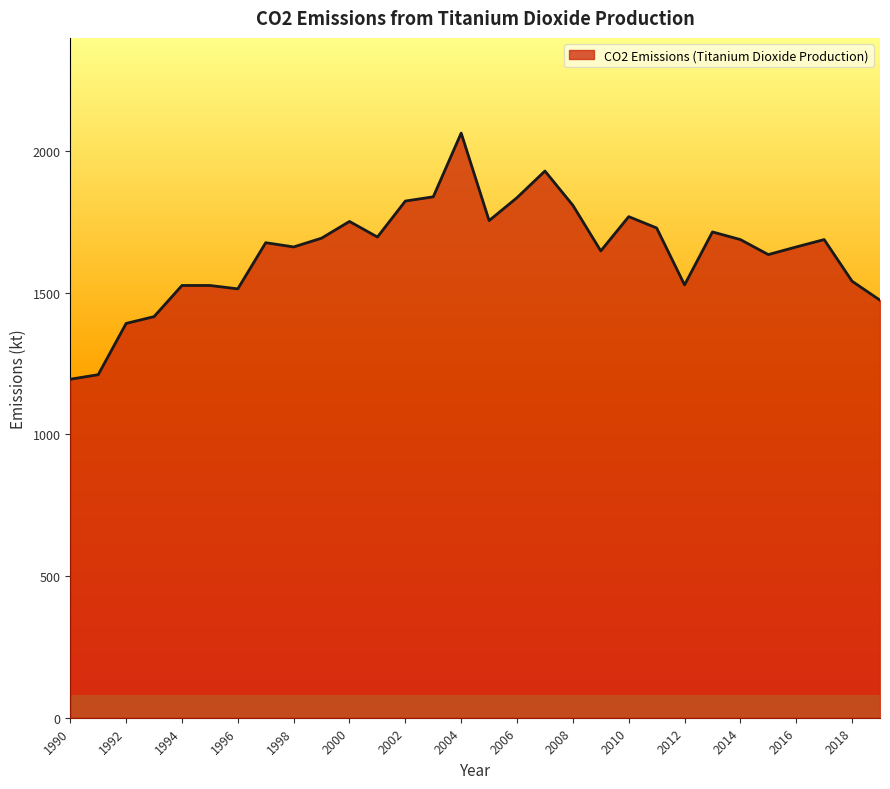

What is the maximum value shown in the chart?

2064